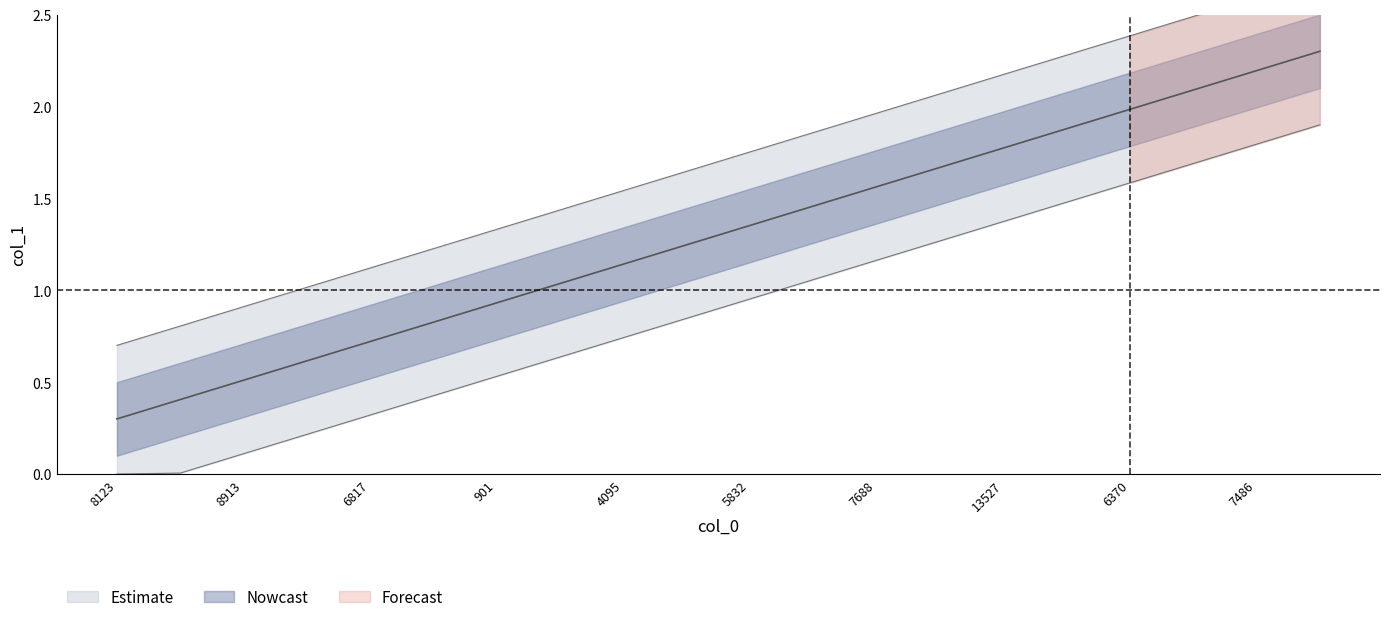

What is the approximate value at 8123?

0.3